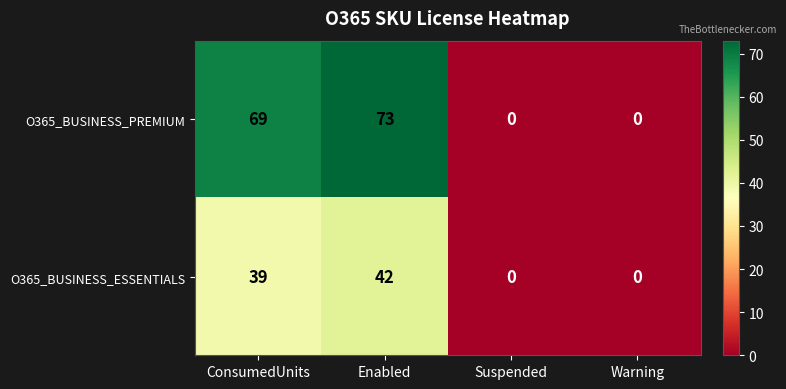

Is the value of O365_BUSINESS_PREMIUM at Warning greater than the value of O365_BUSINESS_ESSENTIALS at ConsumedUnits?

No